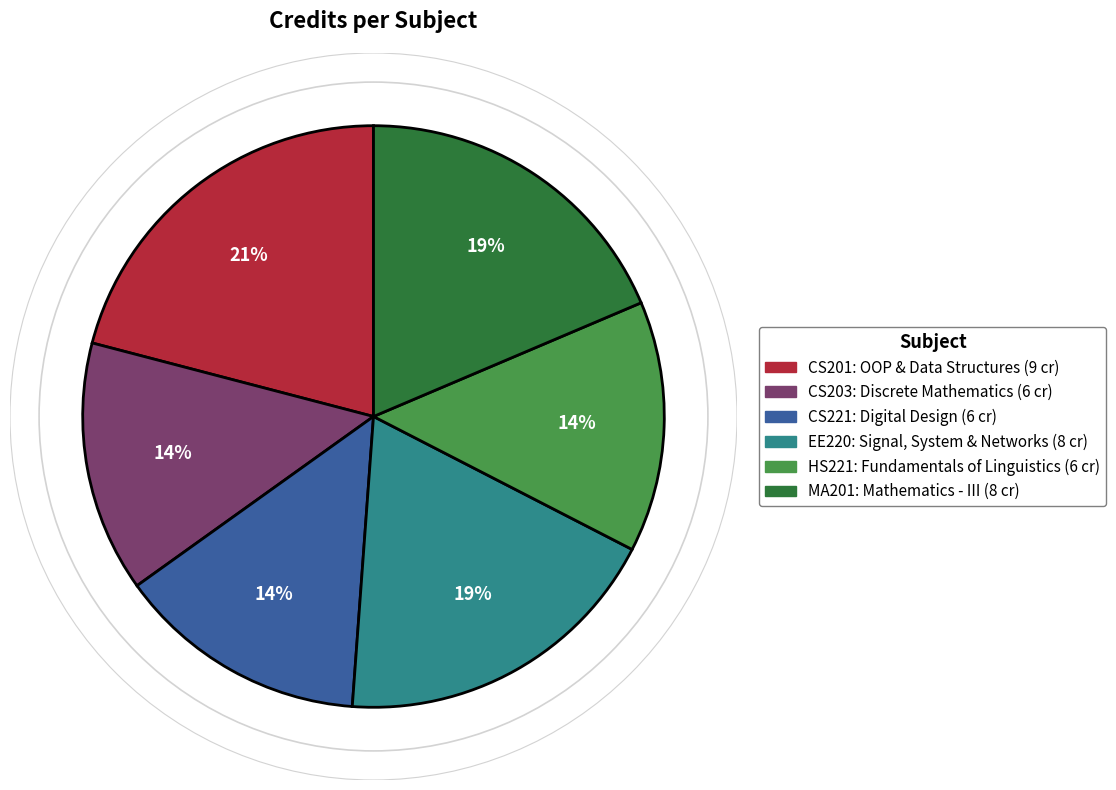

Does any single category account for the majority?

No